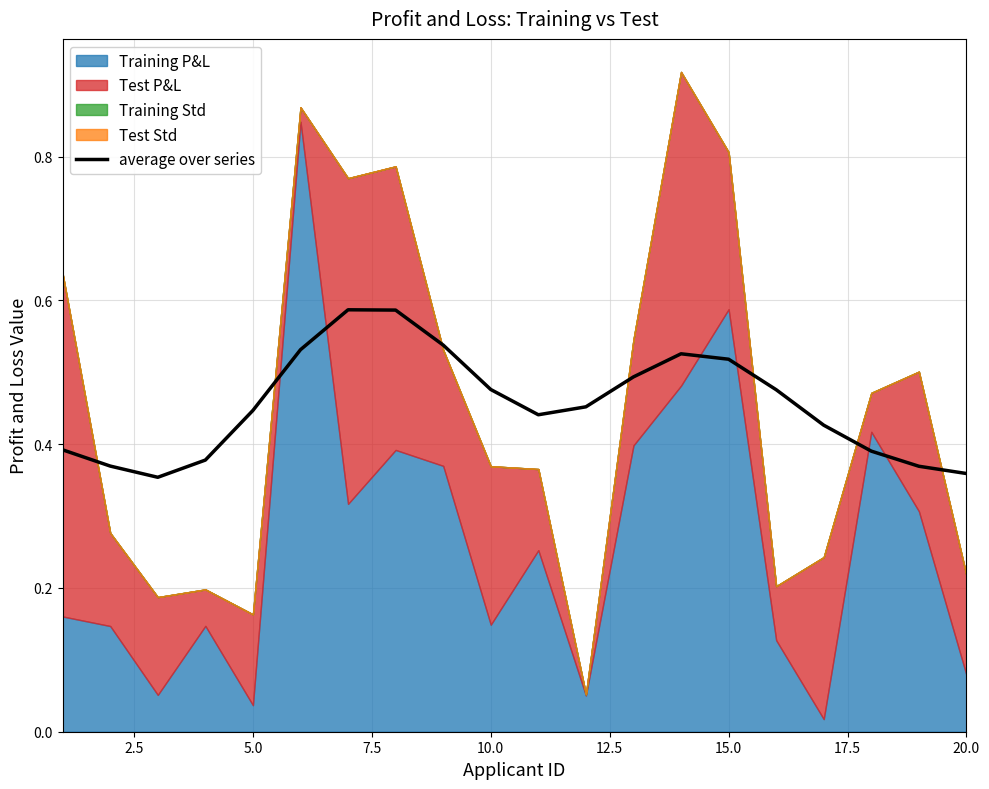

What is the greatest value displayed?

0.6